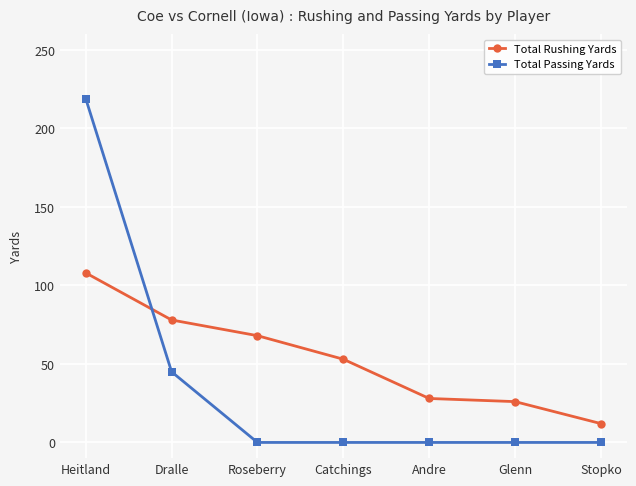

Reading left to right, transcribe all the data shown in this chart.

Total Rushing Yards: 108	78	68	53	28	26	12
Total Passing Yards: 219	45	0	0	0	0	0